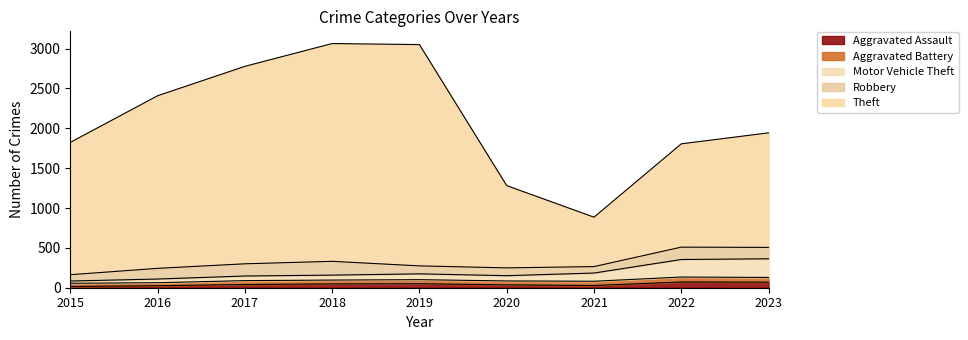

Between 2017 and 2022, which series saw the biggest shift?

Theft